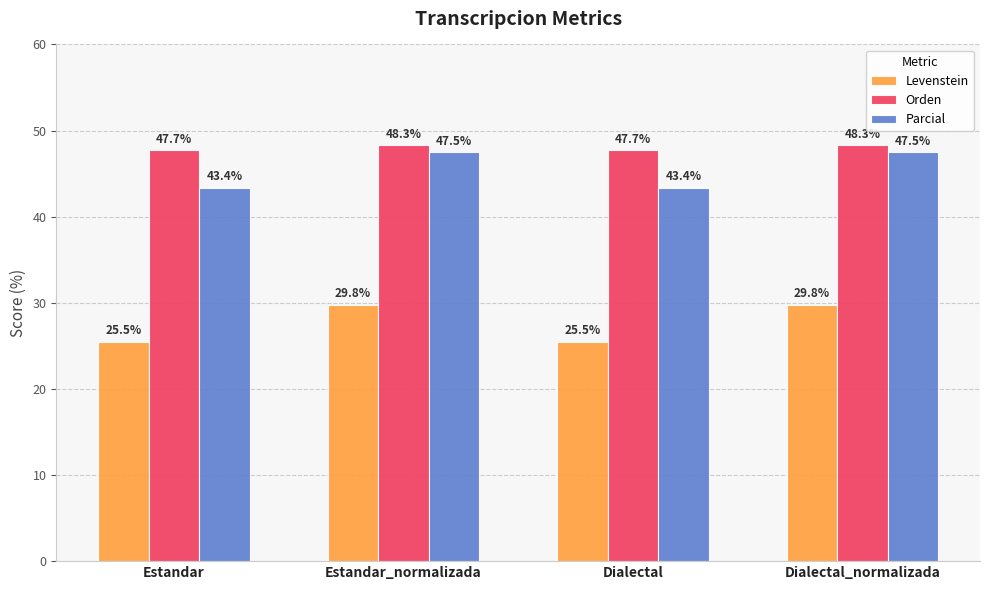

Rank the series at Estandar from lowest to highest value.

Levenstein, Parcial, Orden